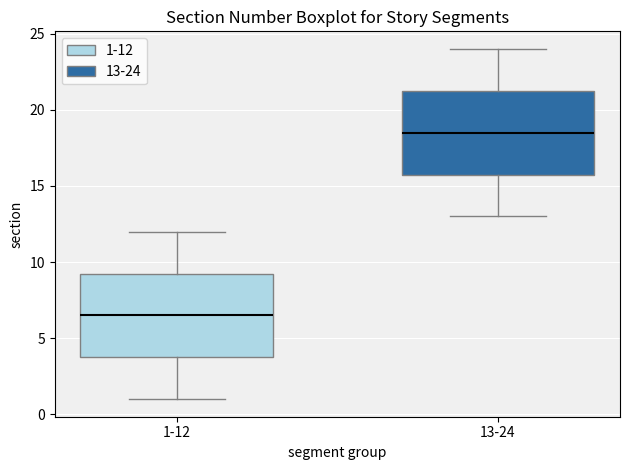

Where does the upper whisker of the box for 1-12 end on the y-axis? The values are not printed on the chart, so give them approximately, as read against the axis.

12.0